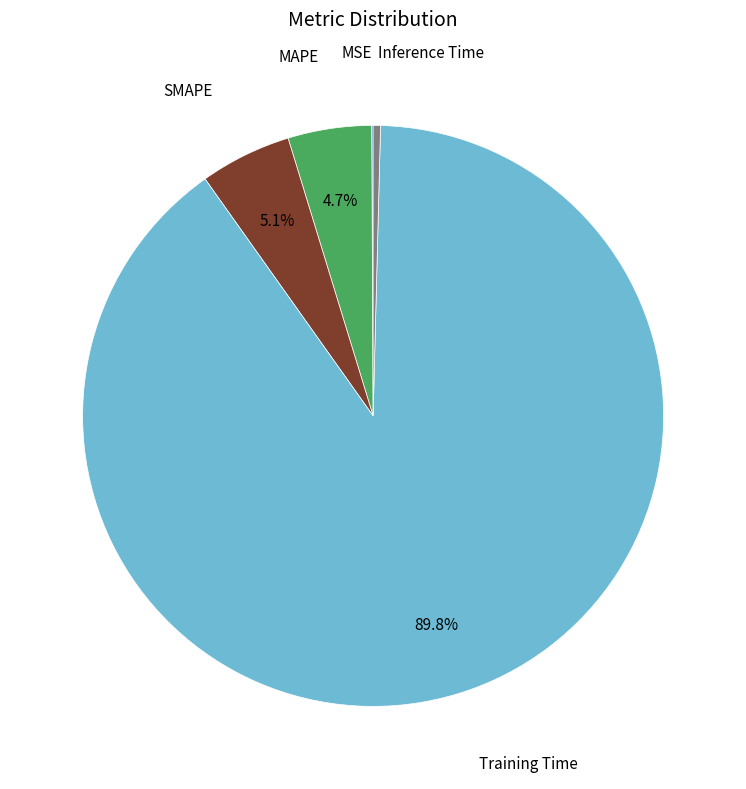

Is there a majority slice in this chart?

Yes